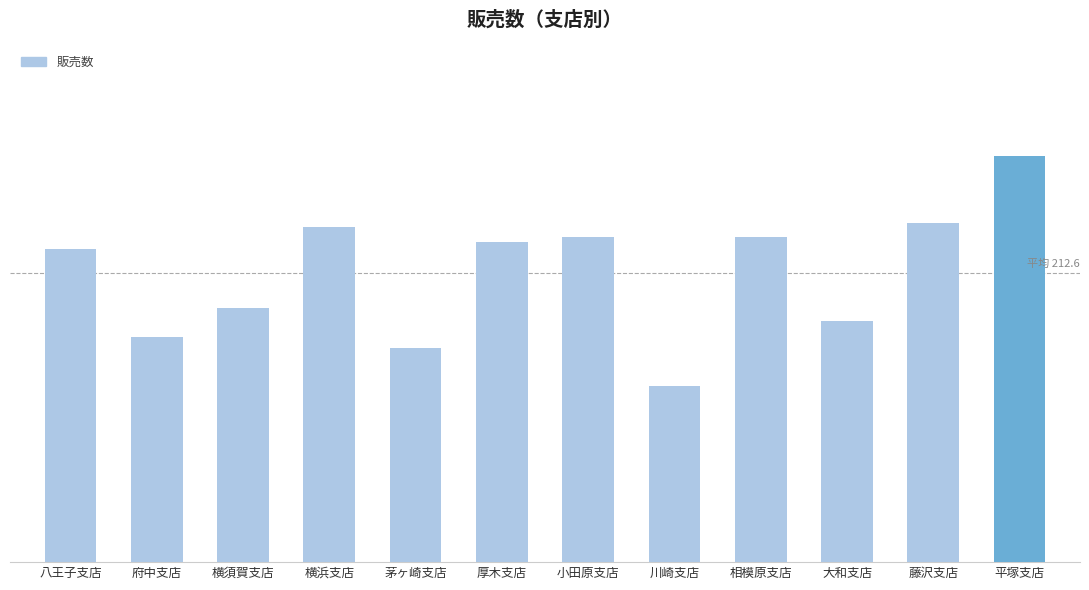

Are the bars horizontal?

No